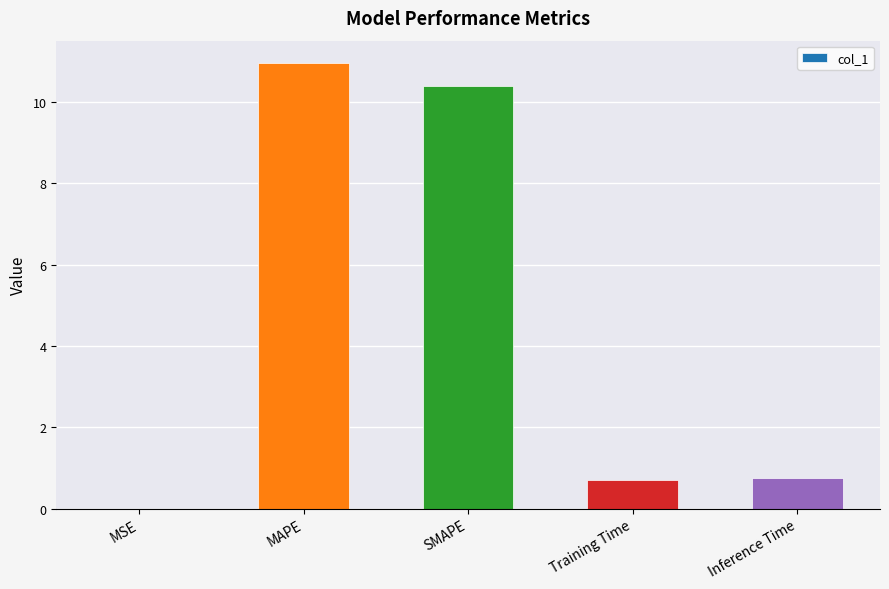

What is the approximate value at Training Time?

0.7